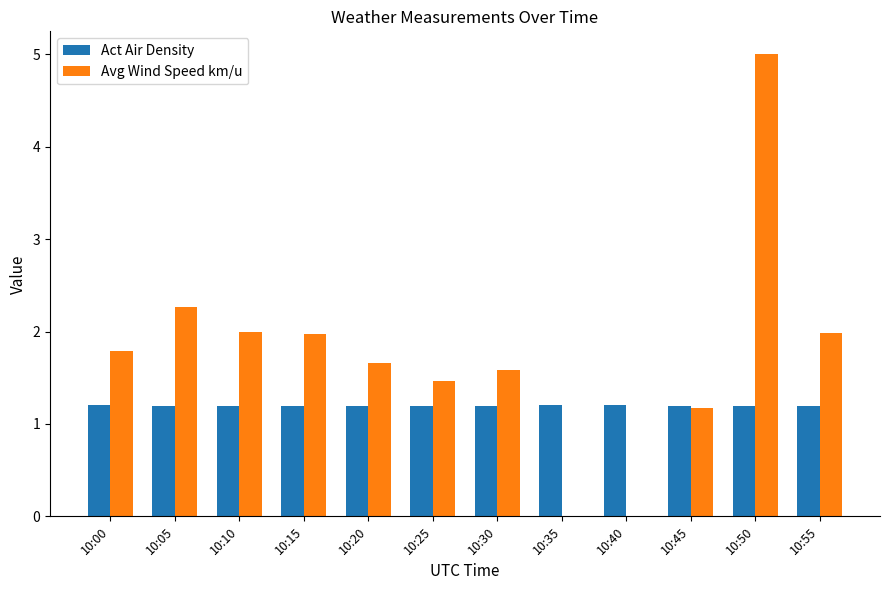

What is the approximate value of Act Air Density at 10:25?

1.2